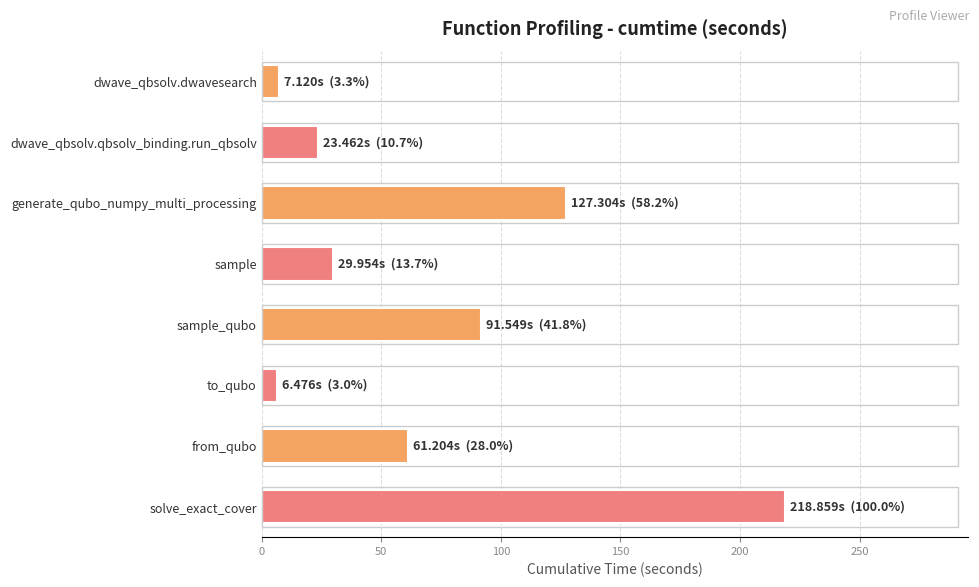

True or false: the data shows 12.7 at sample.

False